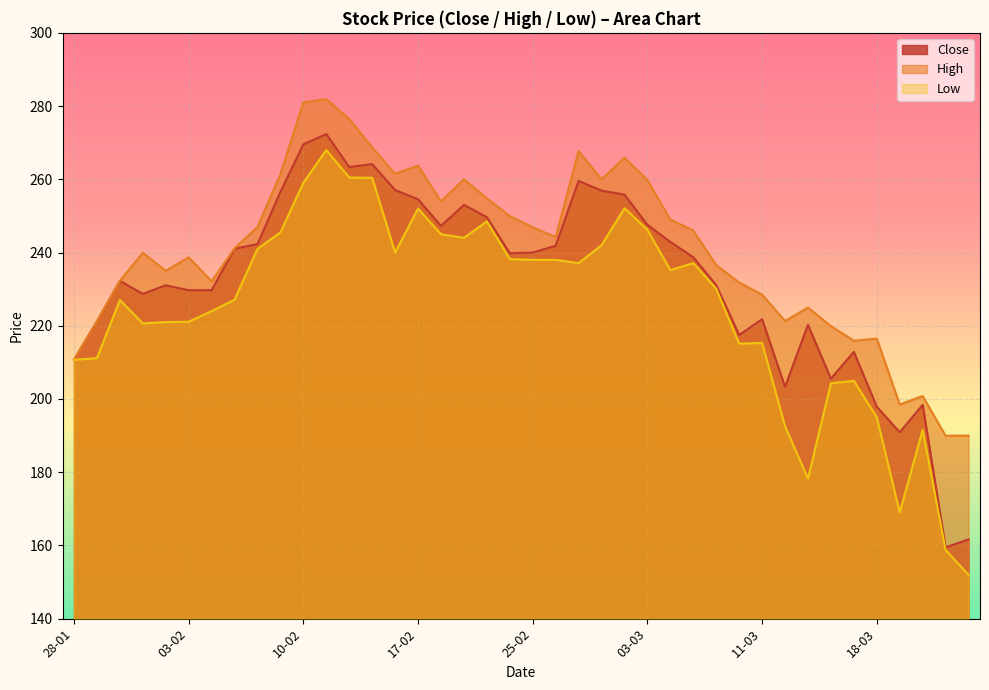

What are all the series names shown in the legend?

Close, High, Low